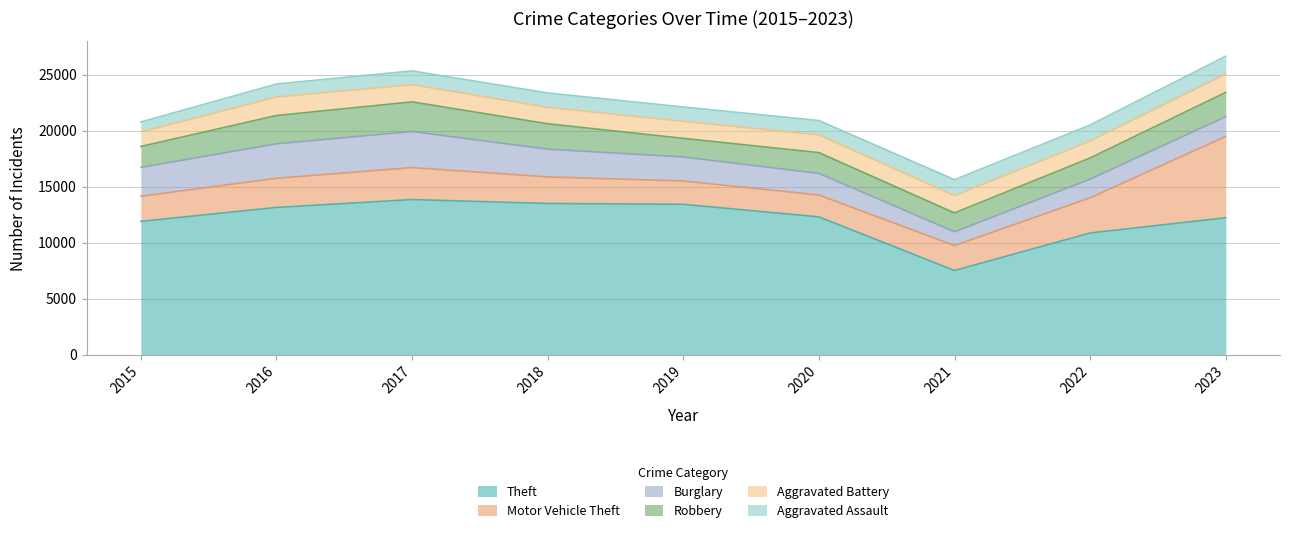

Does the chart have visible grid lines?

Yes